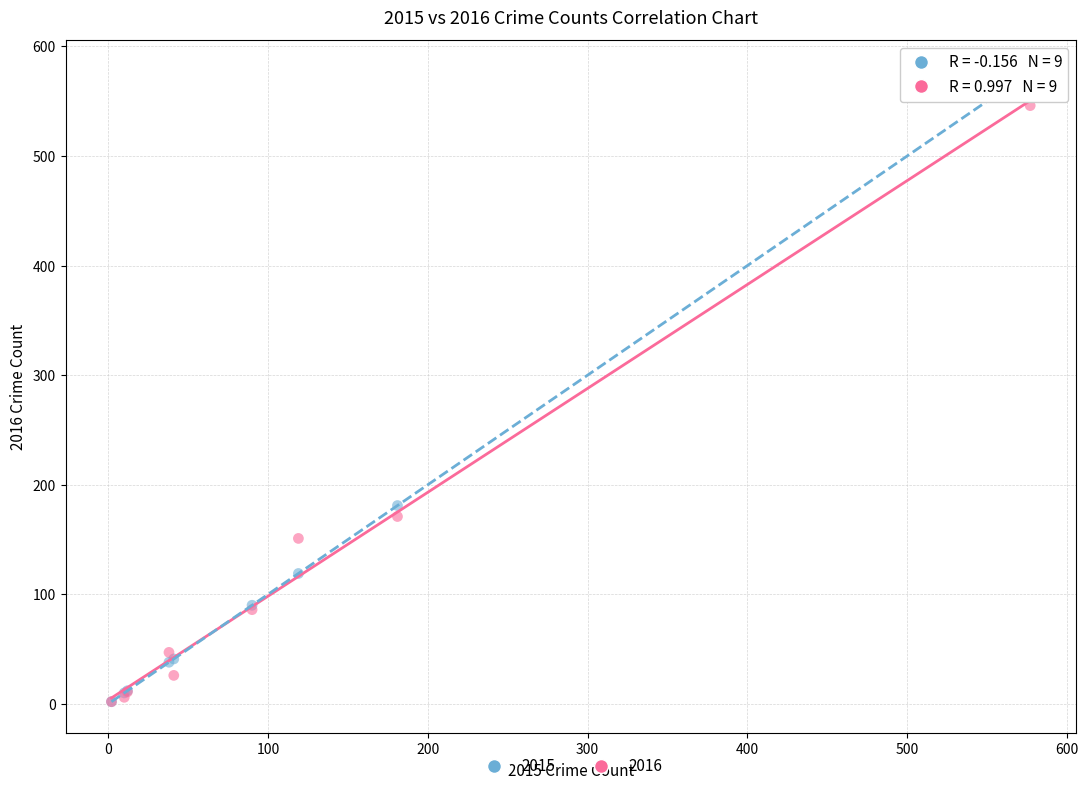

Across all series, what Y value is closest to 289?

181